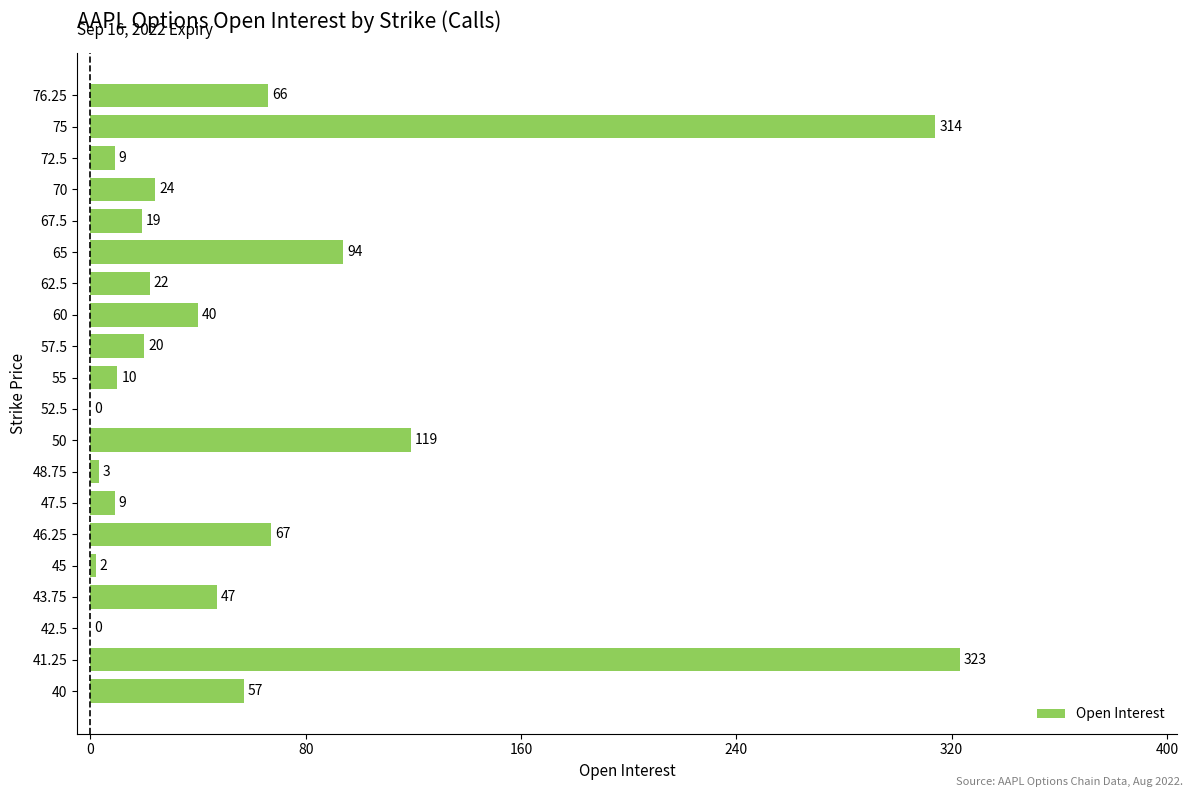

What is the sum of the values at 43.75 and 47.5?

56